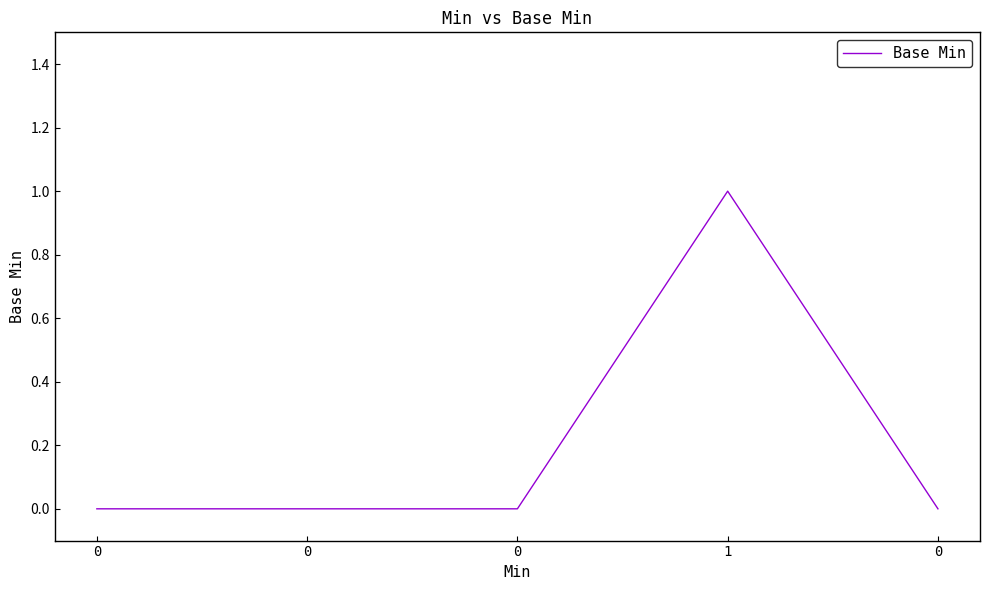

True or false: the data shows 1 at 0.

False